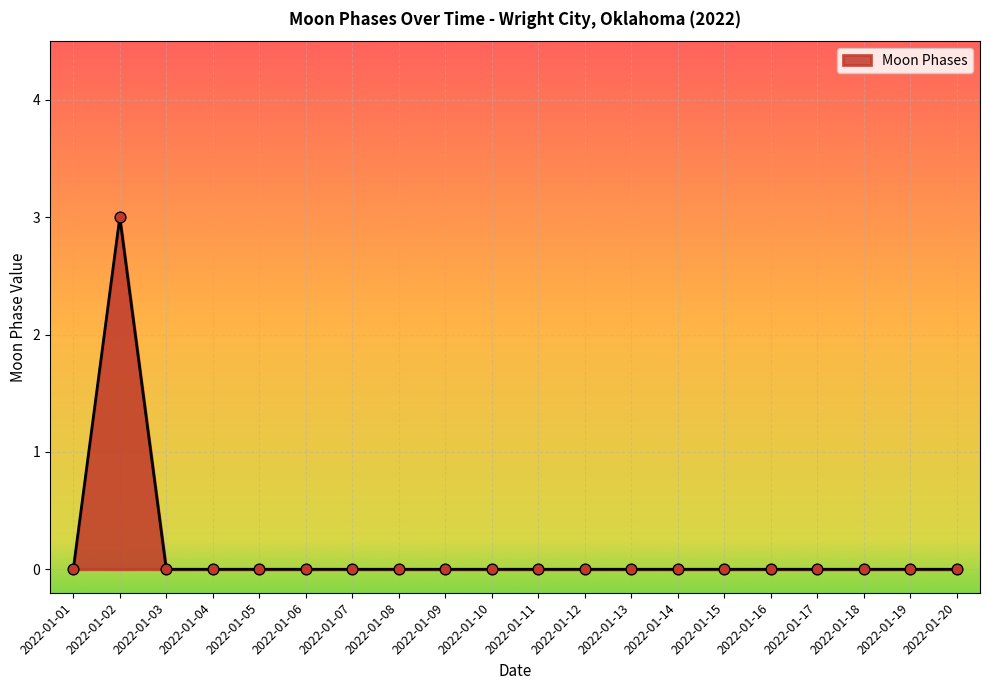

What is the change in value from 2022-01-02 to 2022-01-04?

-3